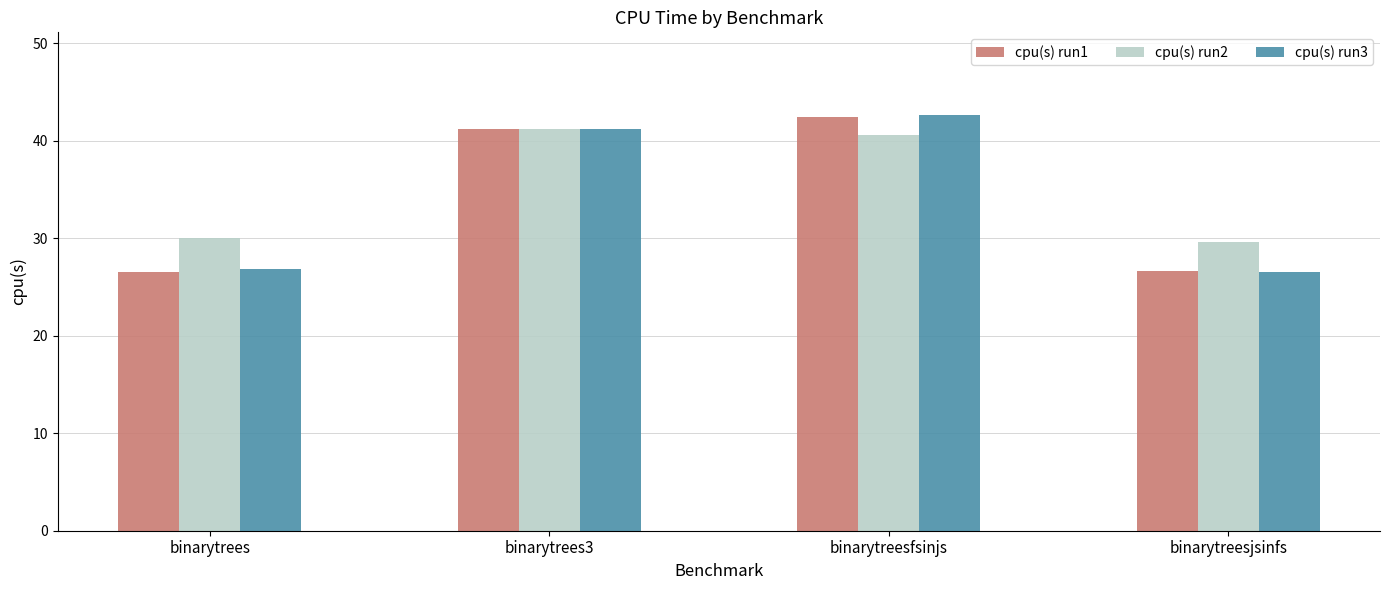

The cpu(s) run1 series shows 73.7 at binarytrees3. True or false?

False